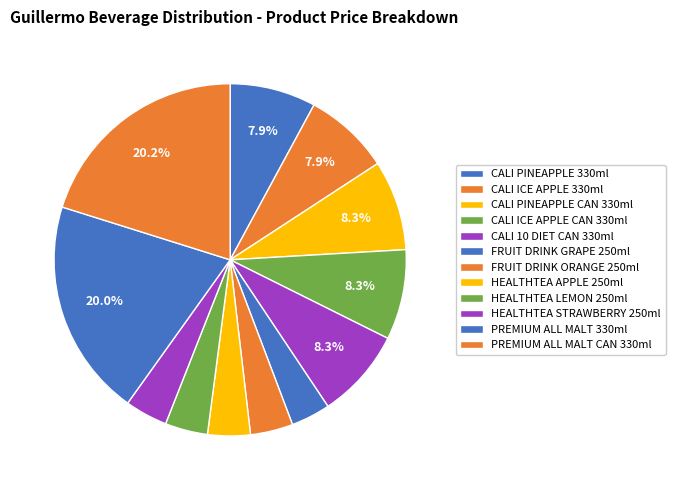

What is the smallest slice in the pie chart?

FRUIT DRINK GRAPE 250ml